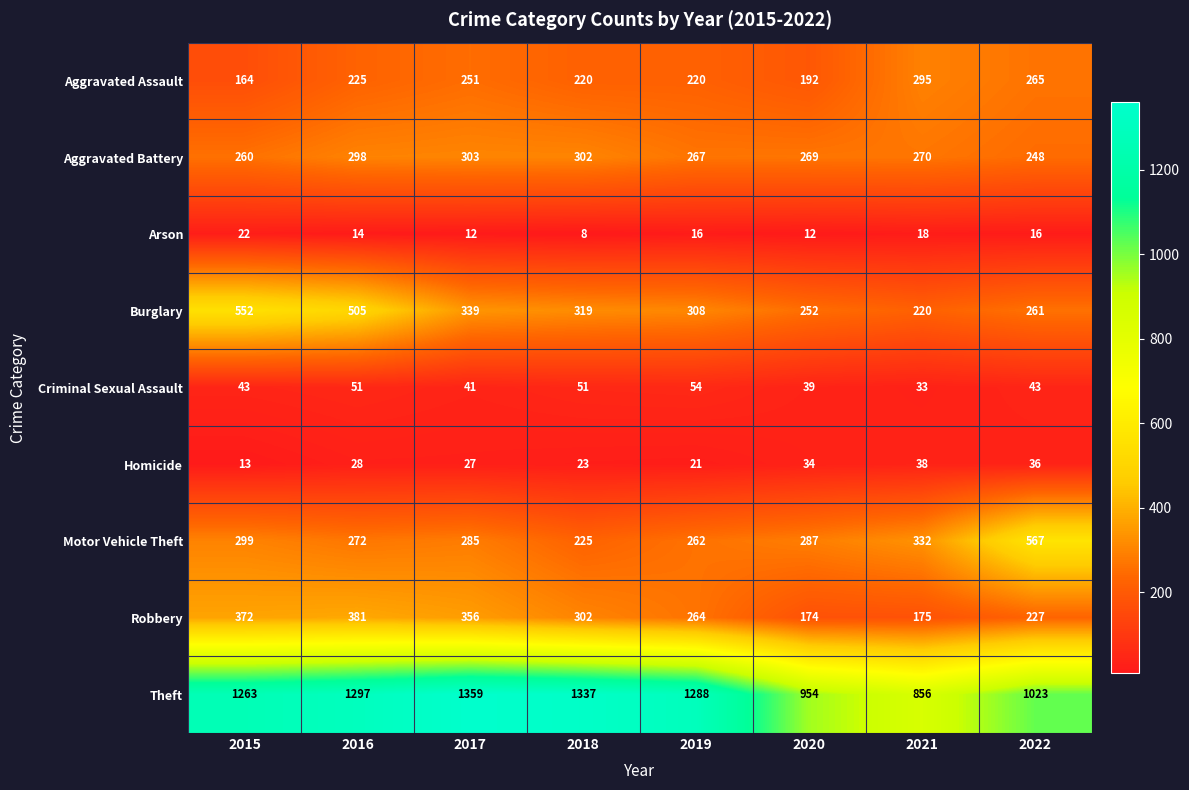

At which label does Burglary first exceed 319?

2015